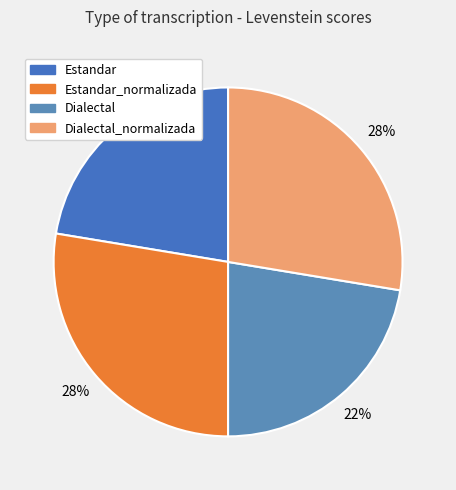

Rank the categories by value from highest to lowest.

Estandar_normalizada, Dialectal_normalizada, Estandar, Dialectal